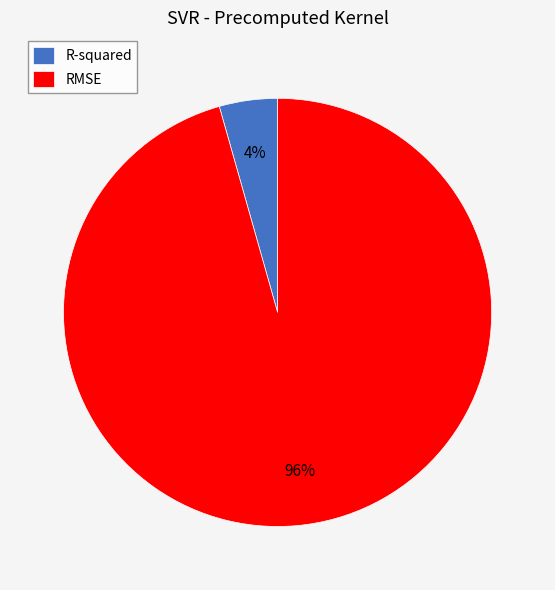

To the nearest percent, what is the combined percentage of R-squared and RMSE?

100%